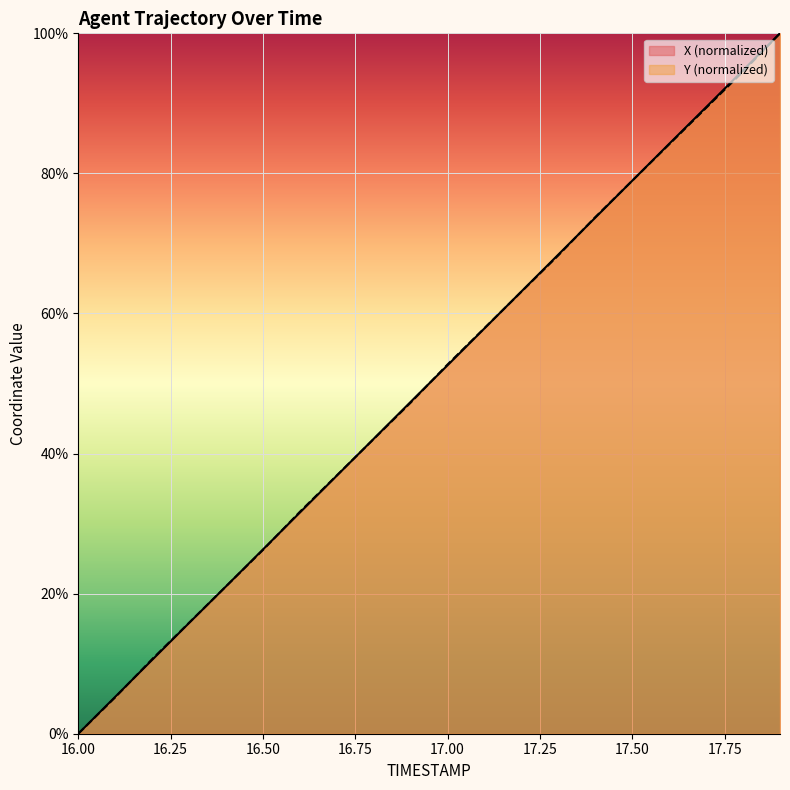

What is the label of the 18th point from the right?

16.2